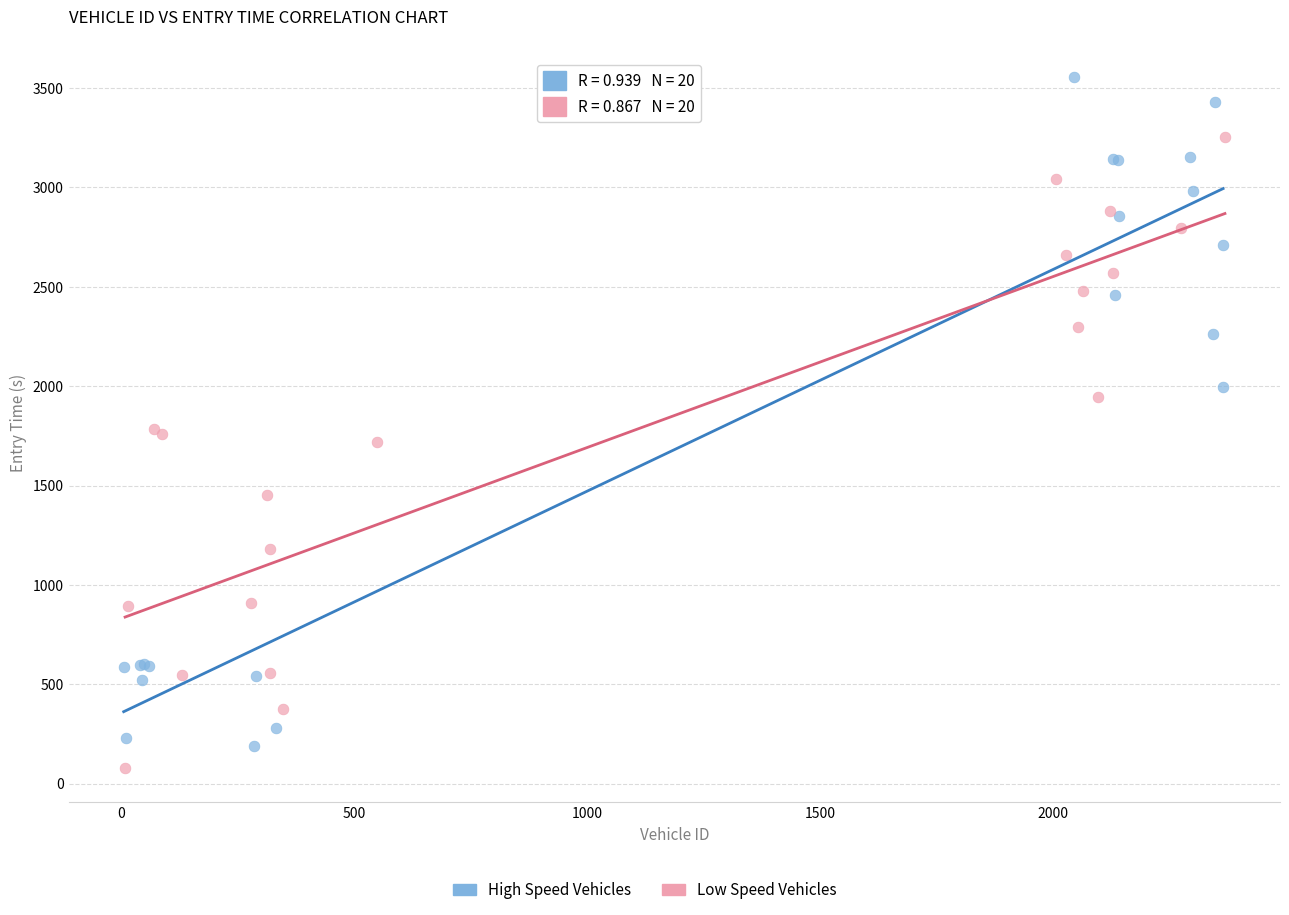

Which series contains the highest Y value?

High Speed Vehicles